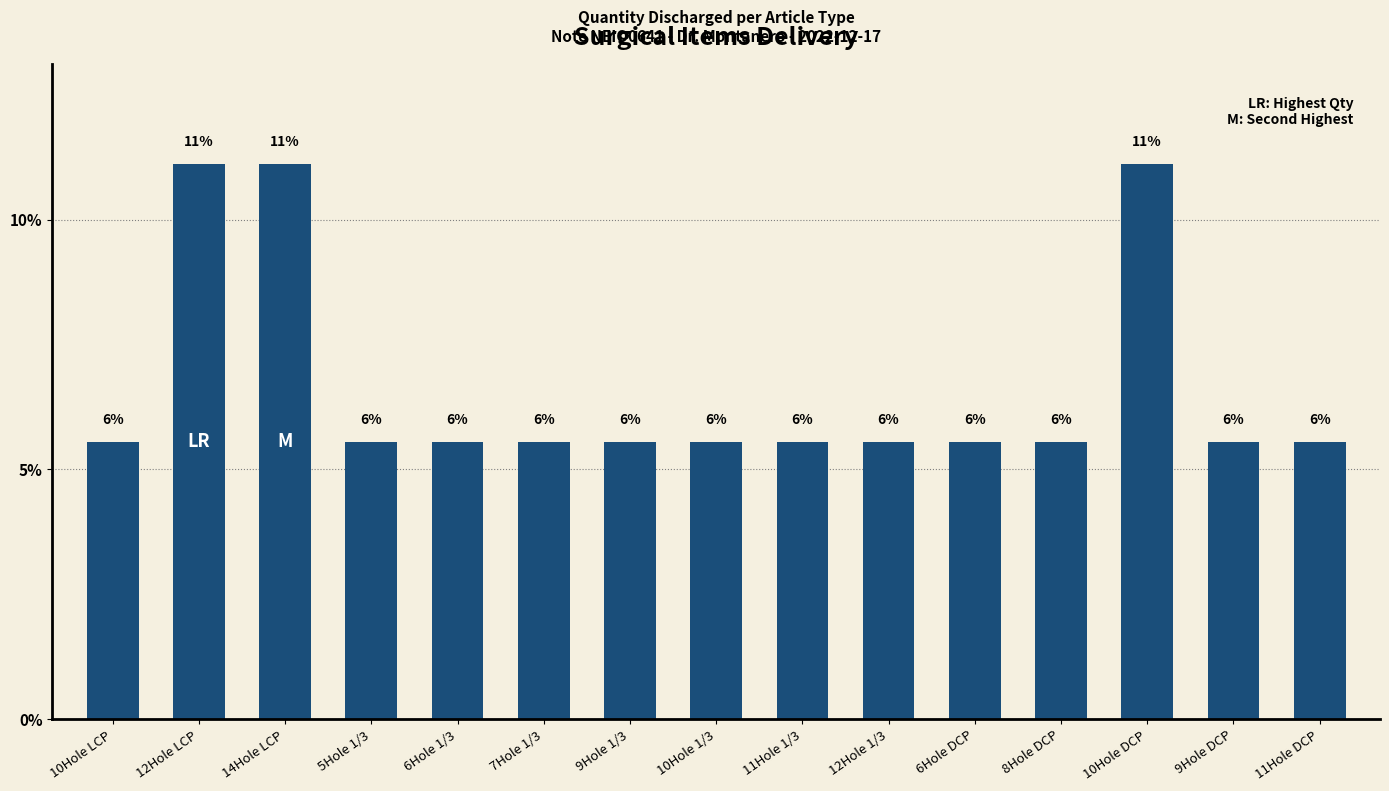

What is the minimum value shown in the chart?

5.6